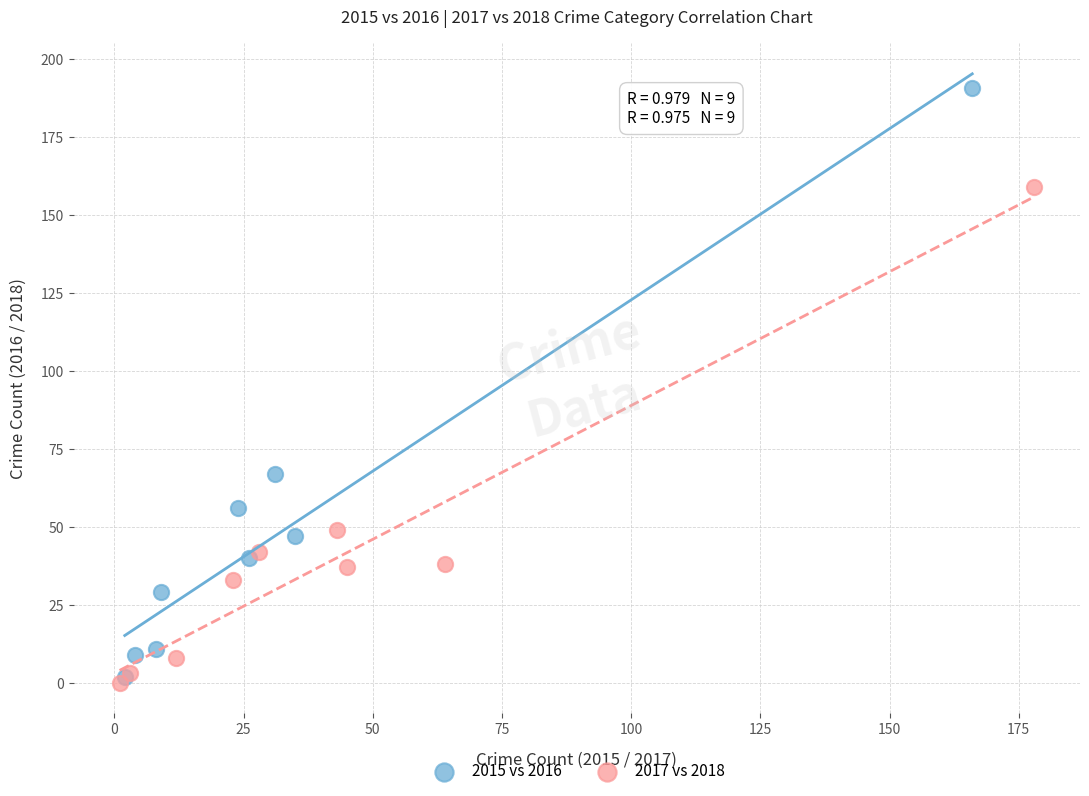

Which series reaches the maximum Y coordinate?

2015 vs 2016